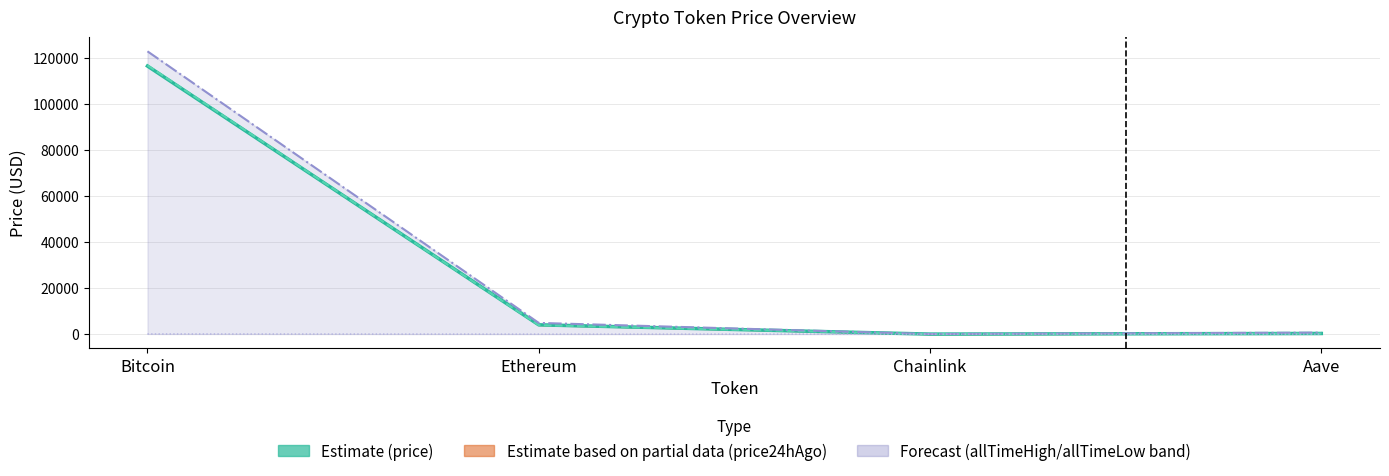

List the labels in order of allTimeHigh value, largest first.

Bitcoin, Ethereum, Aave, Chainlink